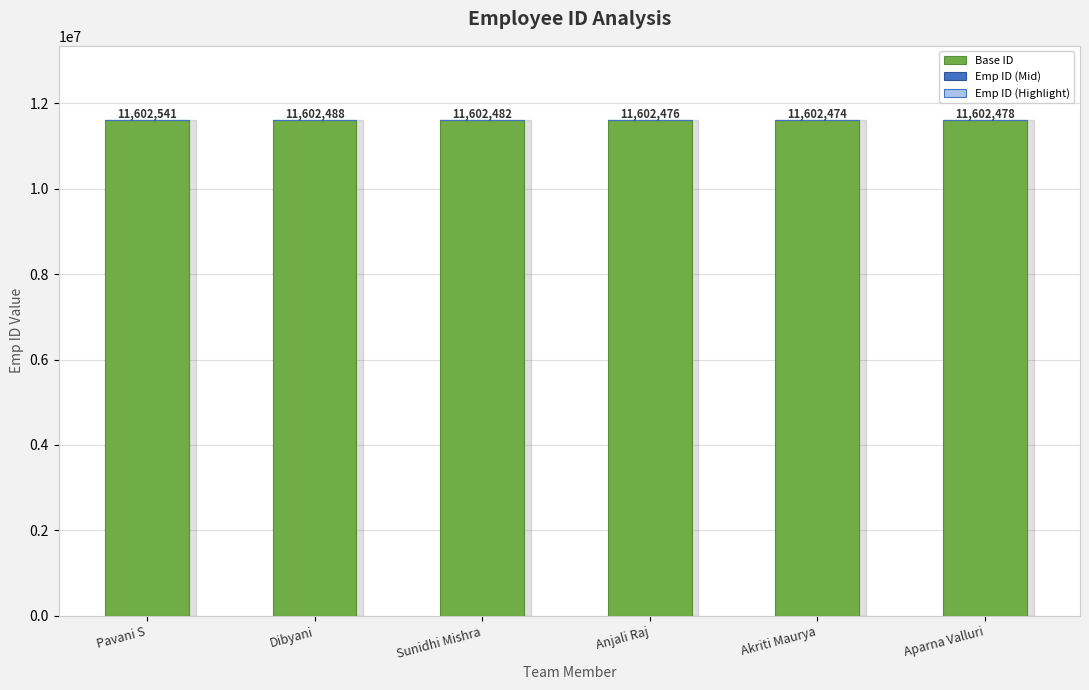

What is the highest value of the Base ID series?

11602474.0